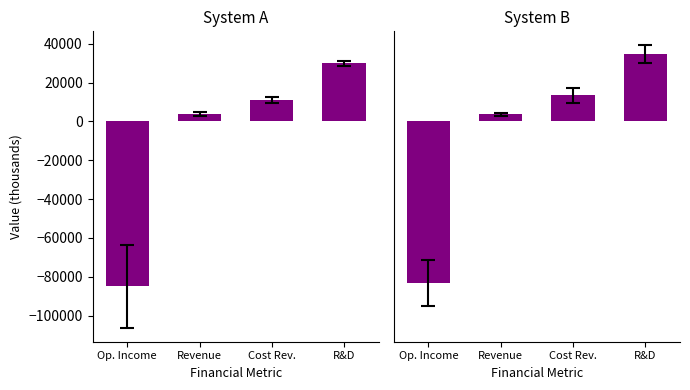

How many data points does each series have?

4